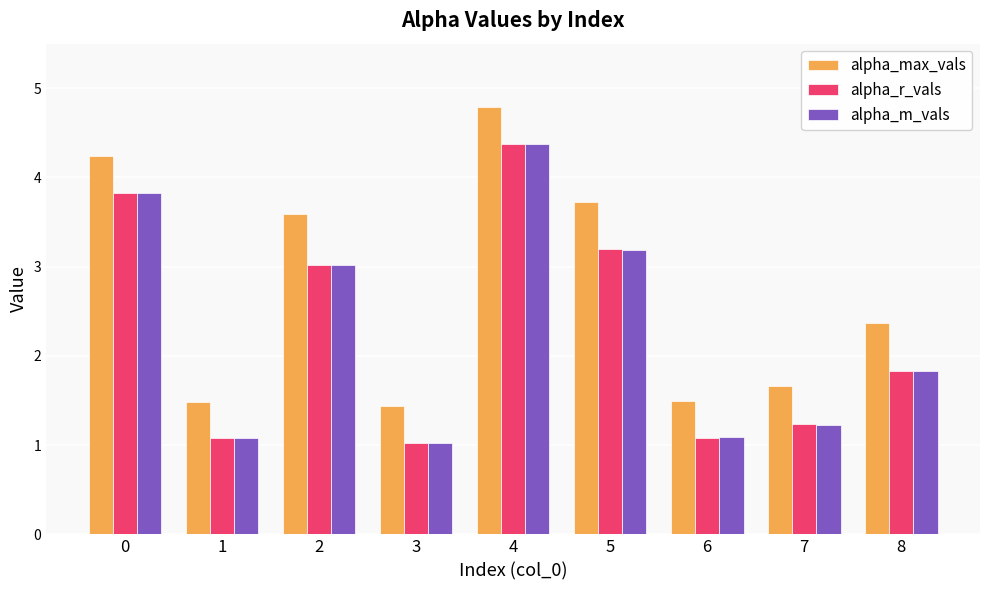

What is the difference between the highest and lowest values at 5?

0.5